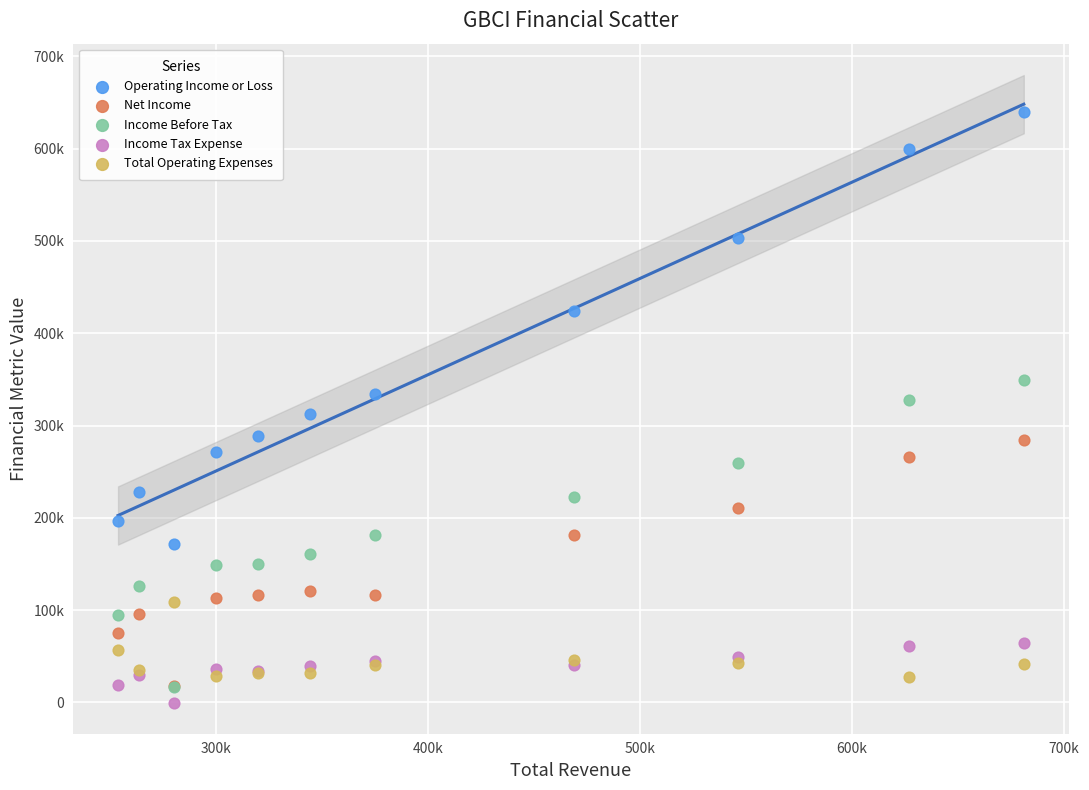

Which series reaches the minimum Y coordinate?

Income Tax Expense